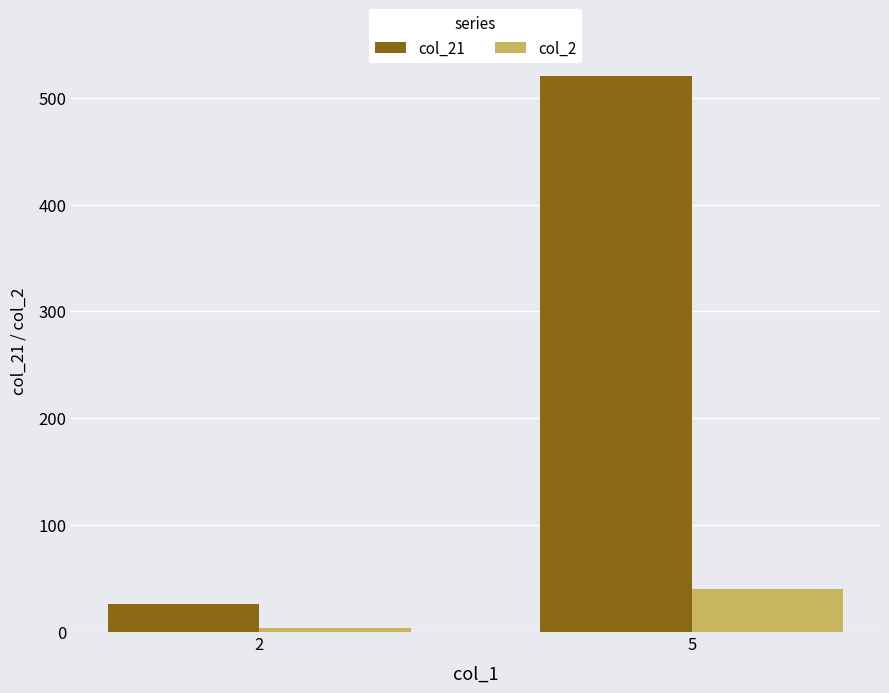

Rank the categories by col_21 value from highest to lowest.

5, 2